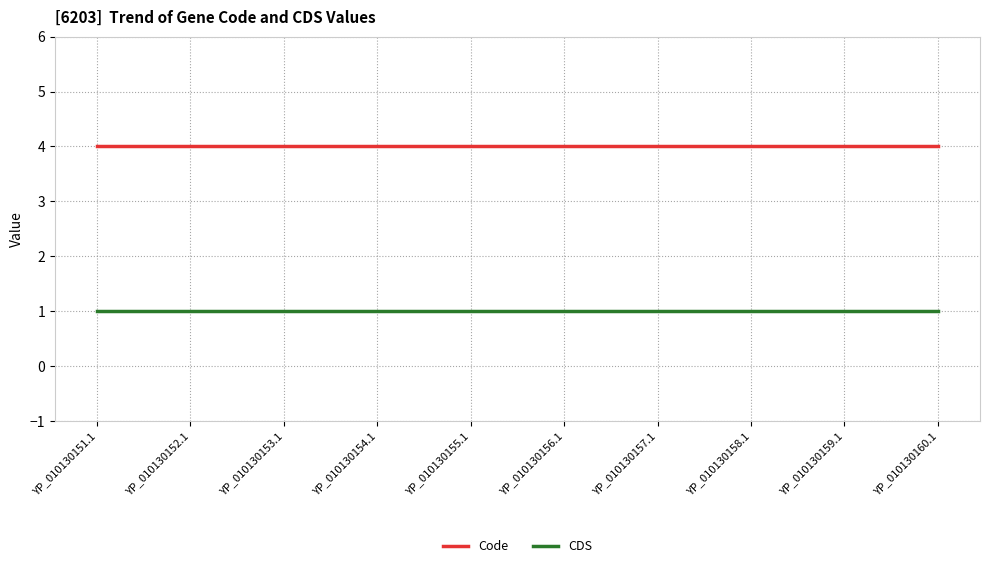

The CDS series shows 1 at YP_010130156.1. True or false?

True